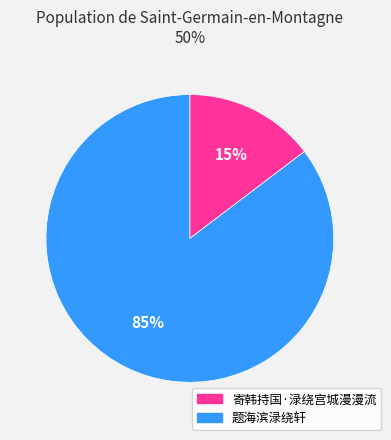

Which slice is the smallest?

寄韩持国·渌绕宫城漫漫流